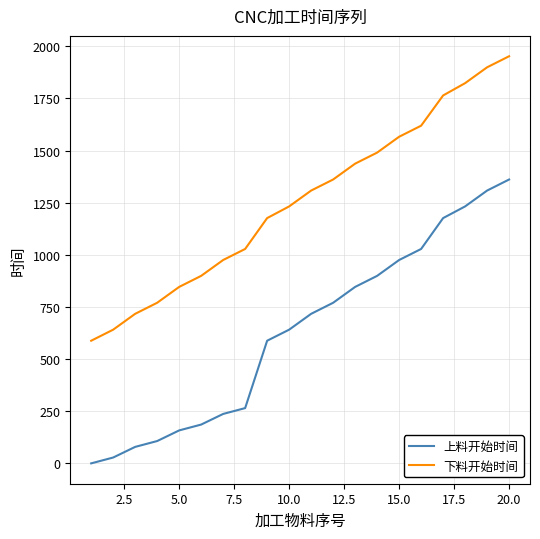

List the series in order of their peak value, lowest first.

上料开始时间, 下料开始时间